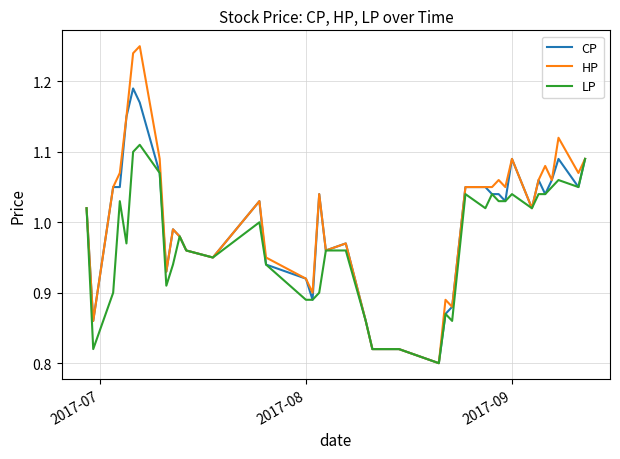

Is this an area chart (filled region under the line)?

No